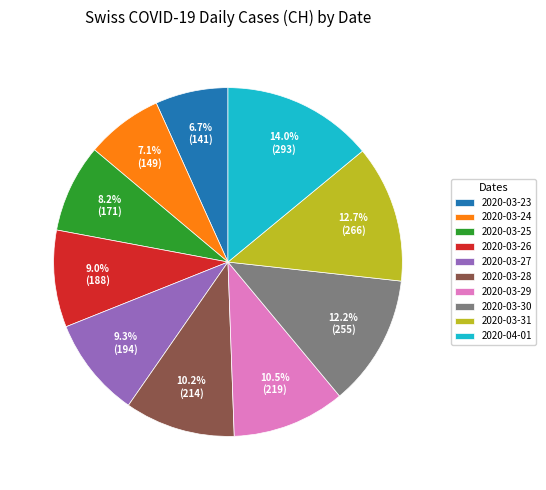

How much of the chart is everything except 2020-03-25?

91.8%